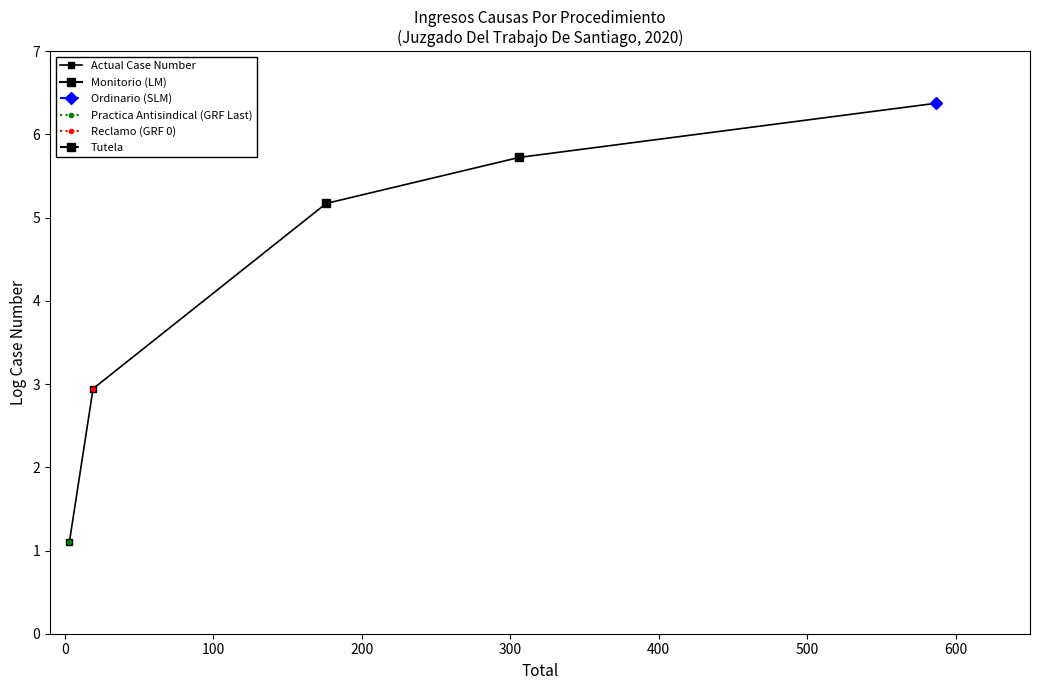

True or false: there are more than 1 points higher than both neighbors.

False